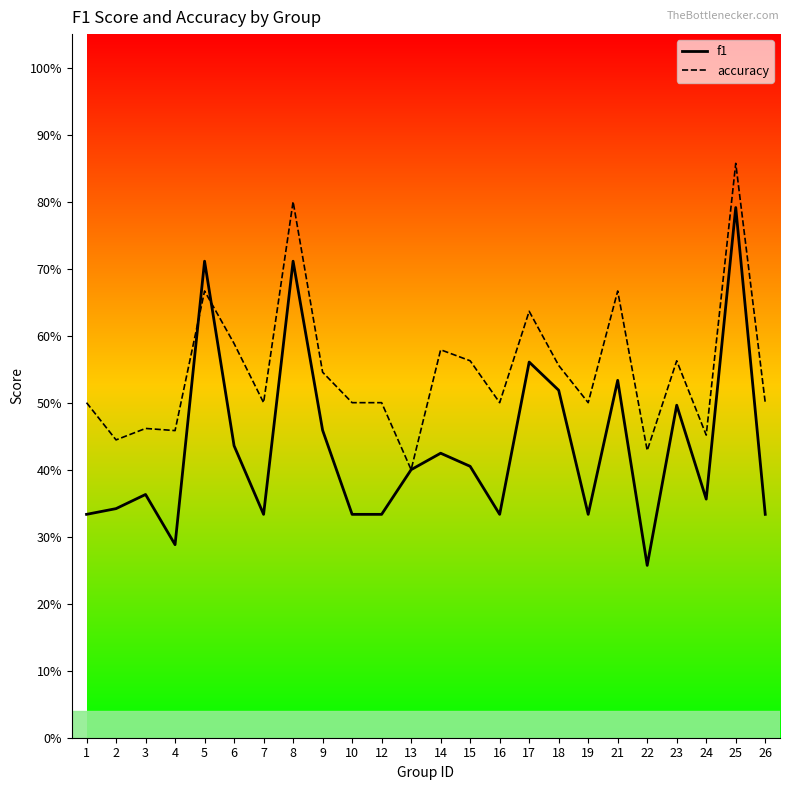

At which category is the sum across all series the highest?

25